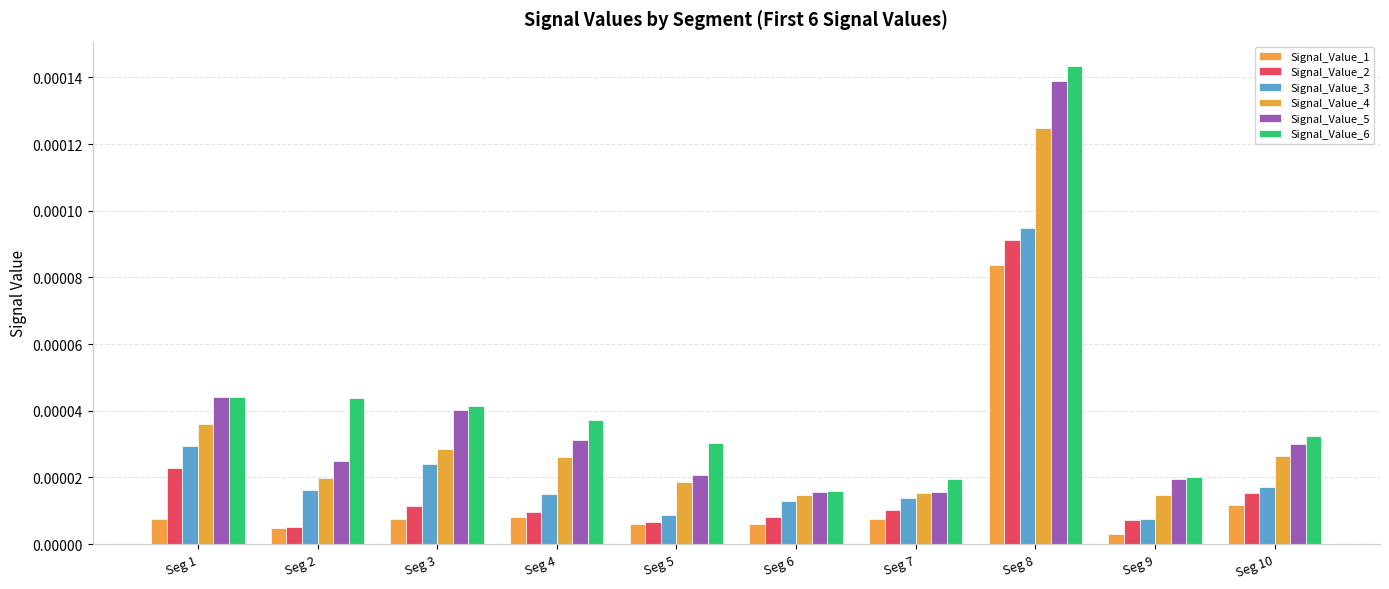

Are the bars grouped side by side (vs. stacked)?

Yes